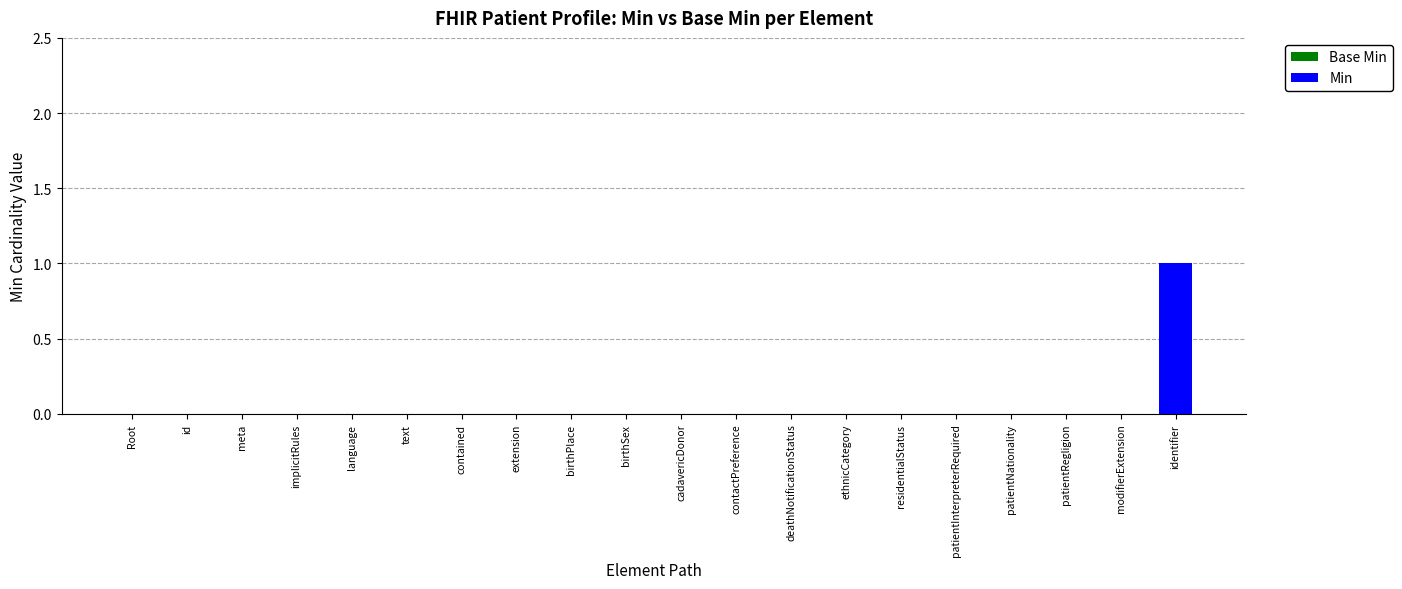

Which category has the highest value across all series?

identifier